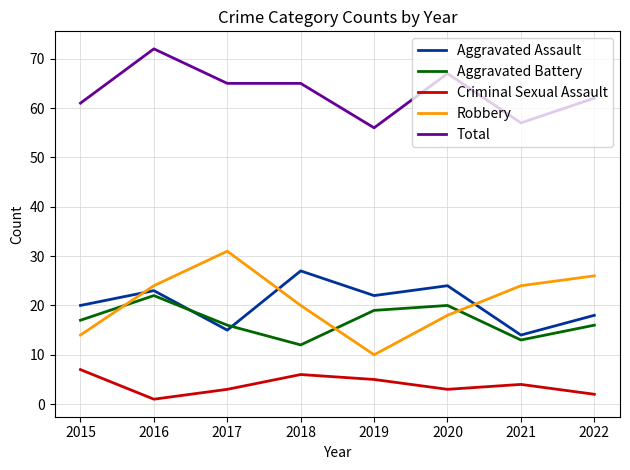

List the series in order of their peak value, highest first.

Total, Robbery, Aggravated Assault, Aggravated Battery, Criminal Sexual Assault